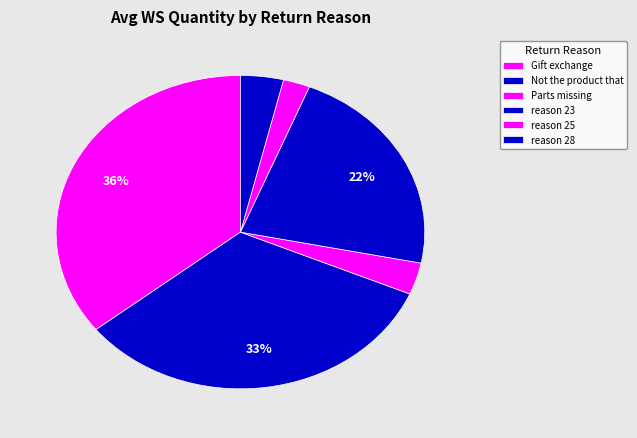

To the nearest percent, what portion does reason 25 represent?

2%